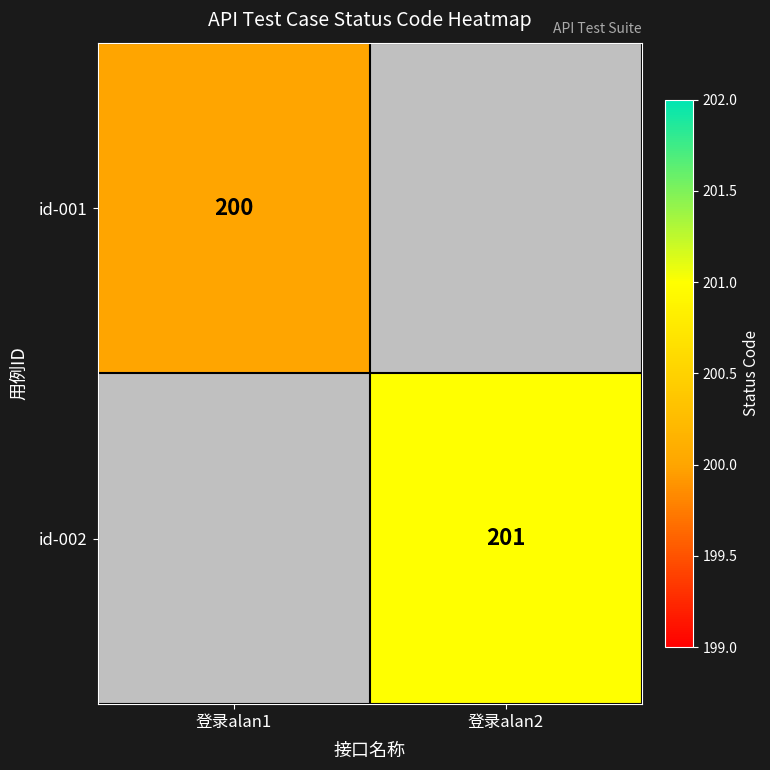

Between 登录alan1 and 登录alan2, which is larger?

登录alan2